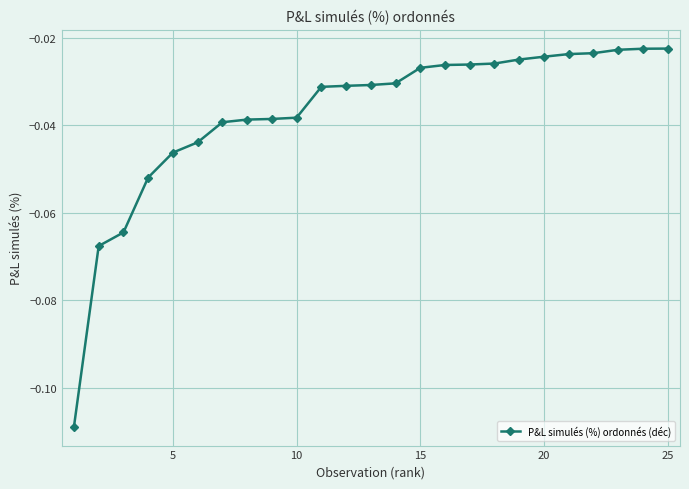

What is the sum of all values?

-0.9